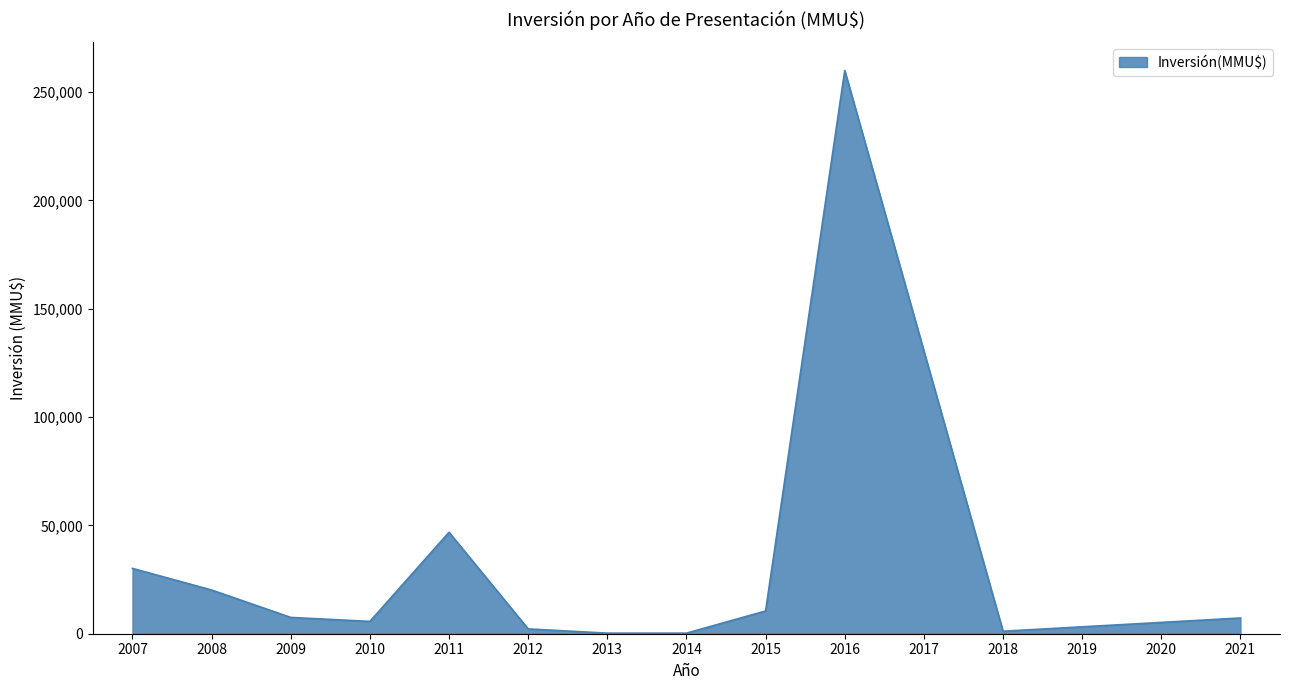

What is the maximum value shown in the chart?

260000